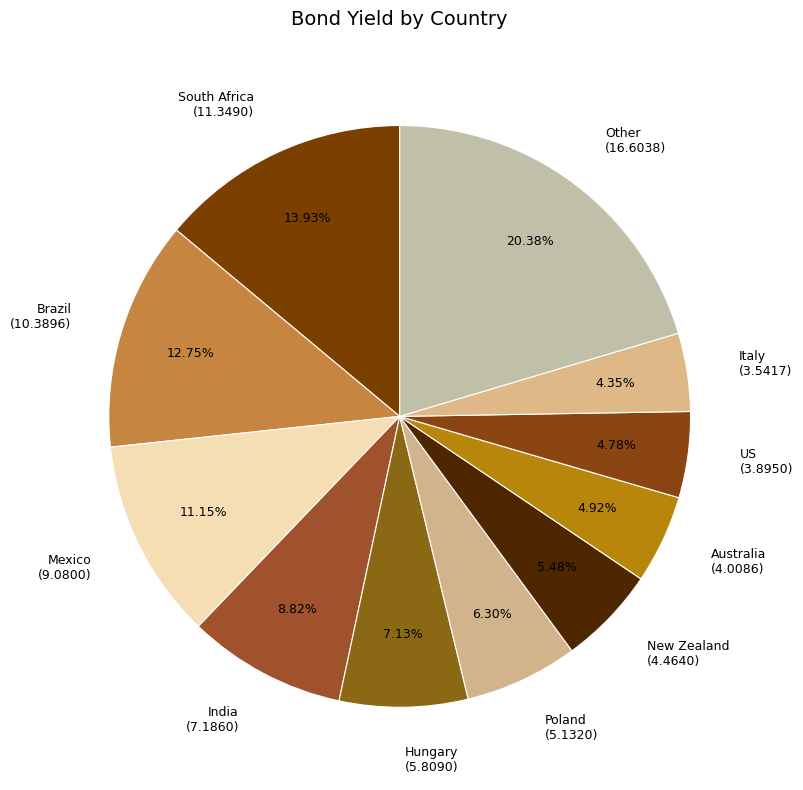

To the nearest percent, what is the average slice percentage?

9%